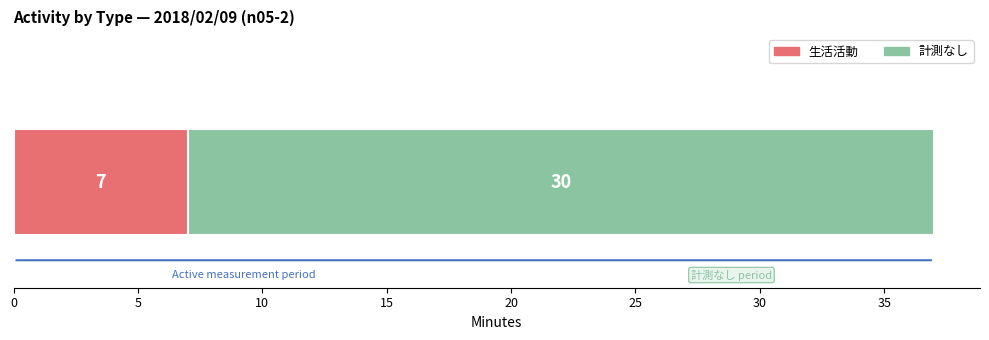

What are all the series names shown in the legend?

生活活動, 計測なし